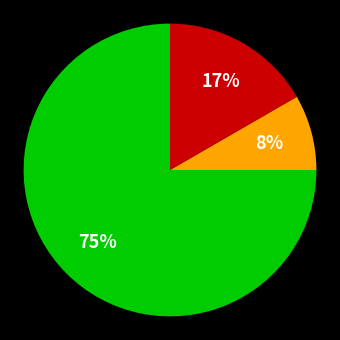

To the nearest percent, what is the average slice percentage?

33%